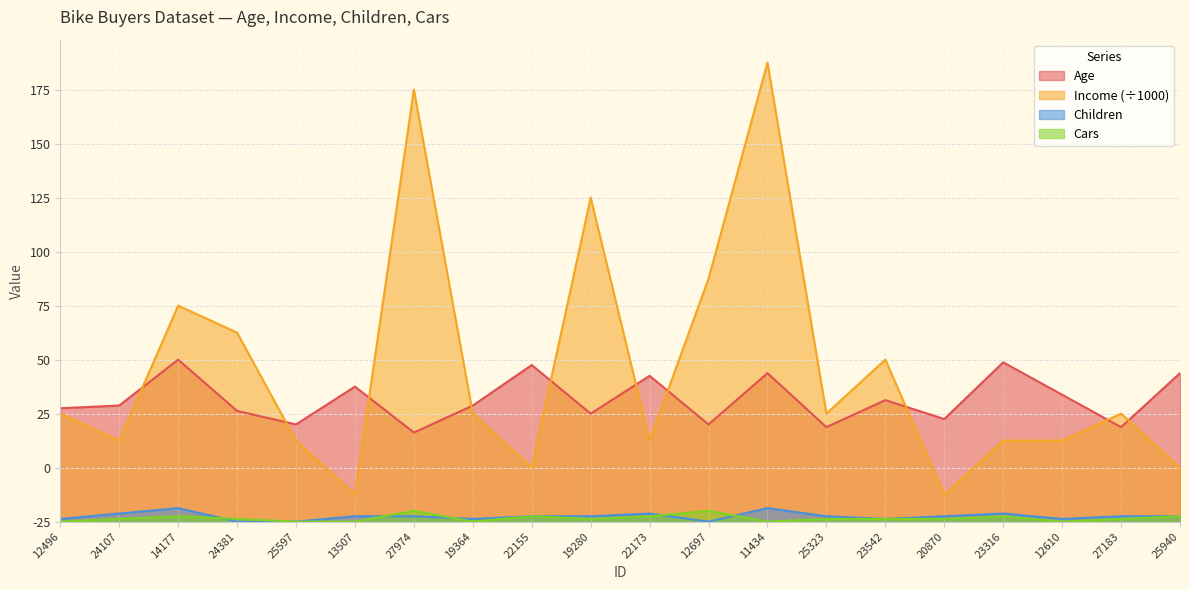

What is the label of the 13th point from the right?

19364